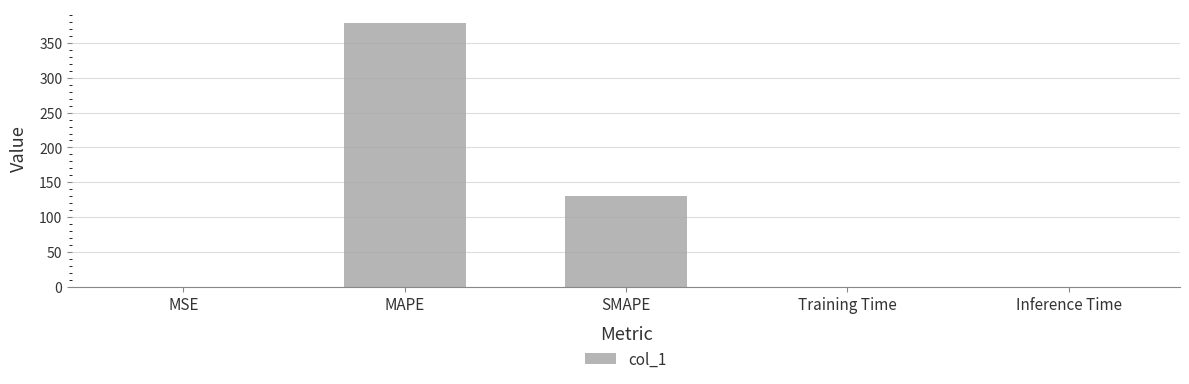

Which has a higher value, MSE or MAPE?

MAPE